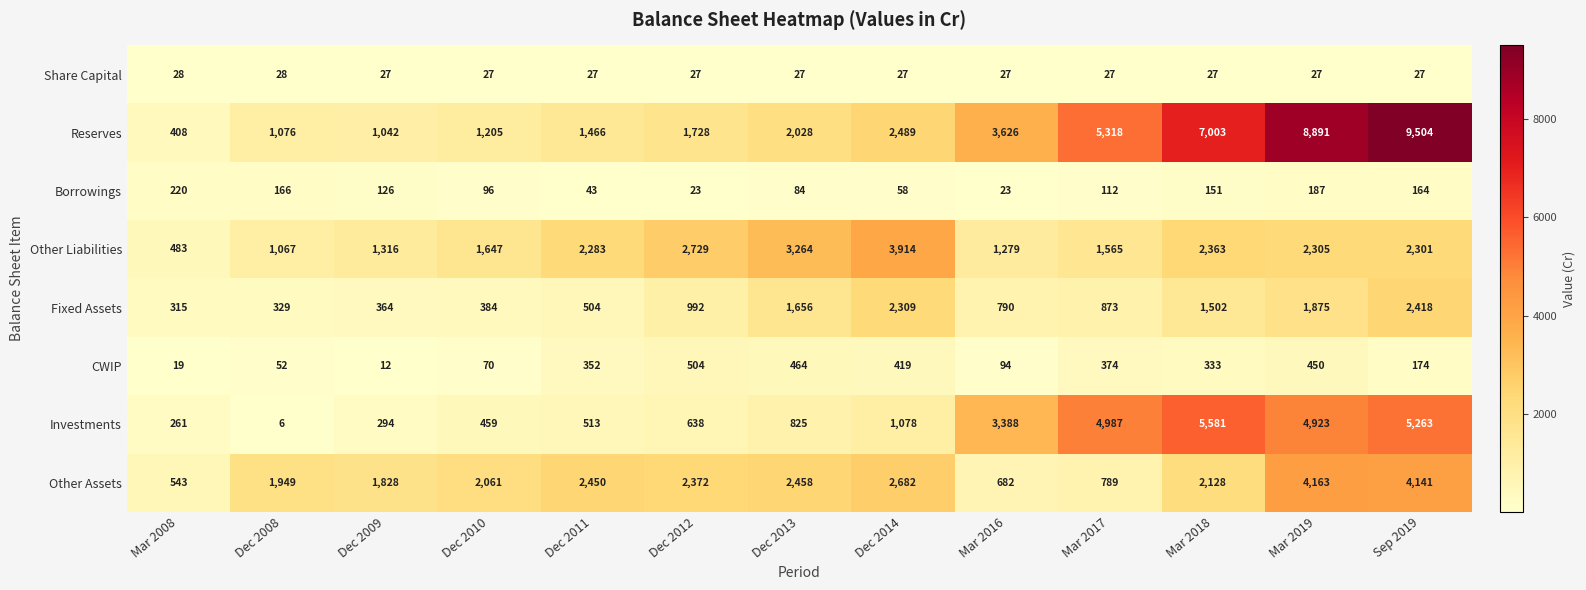

Between Mar 2016 and Sep 2019, which series saw the biggest shift?

Reserves